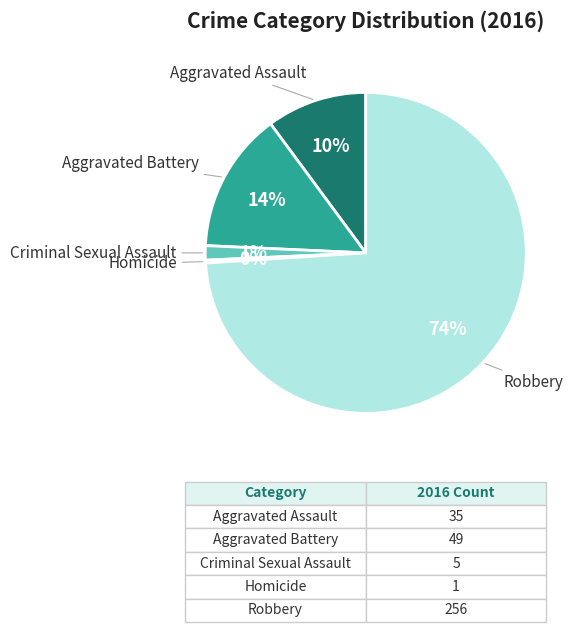

Is there any slice that represents more than half of the pie?

Yes